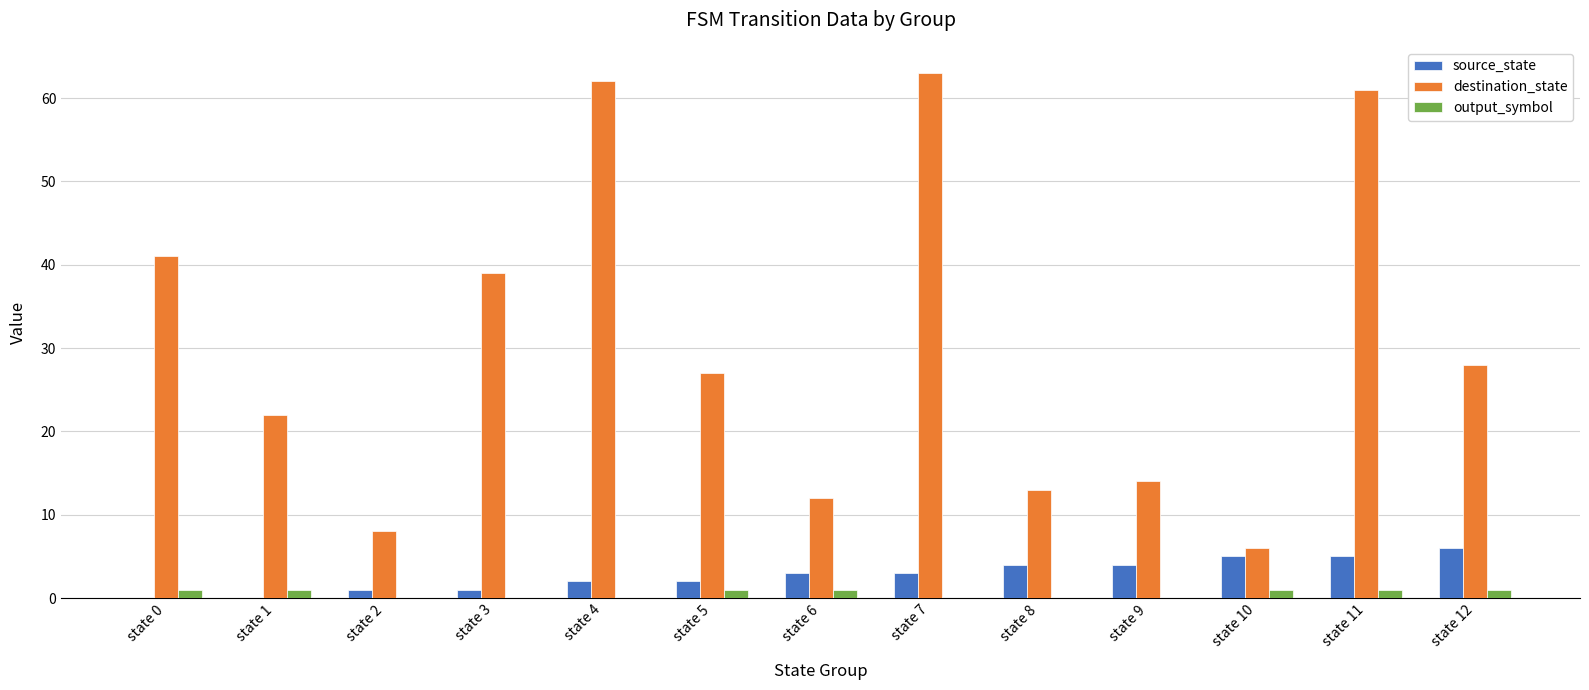

What is the sum of all source_state values?

36